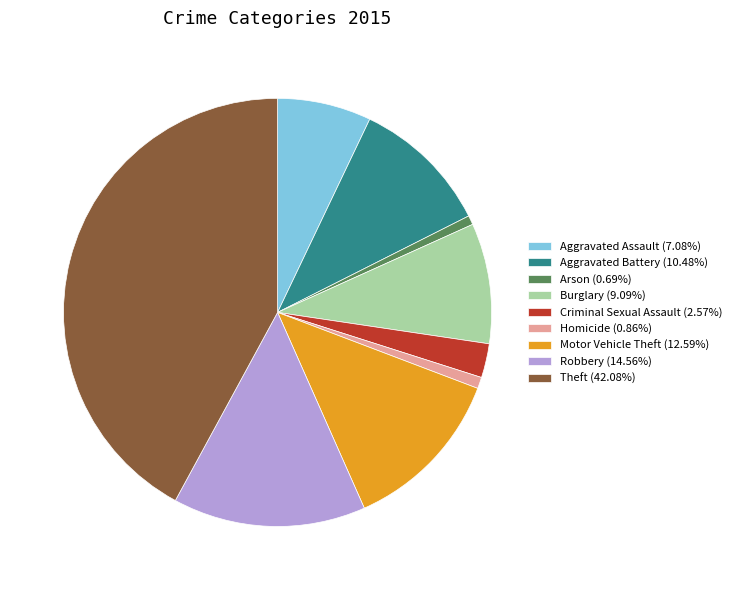

What is the ratio of the value at Burglary (9.09%) to the value at Motor Vehicle Theft (12.59%)?

0.7